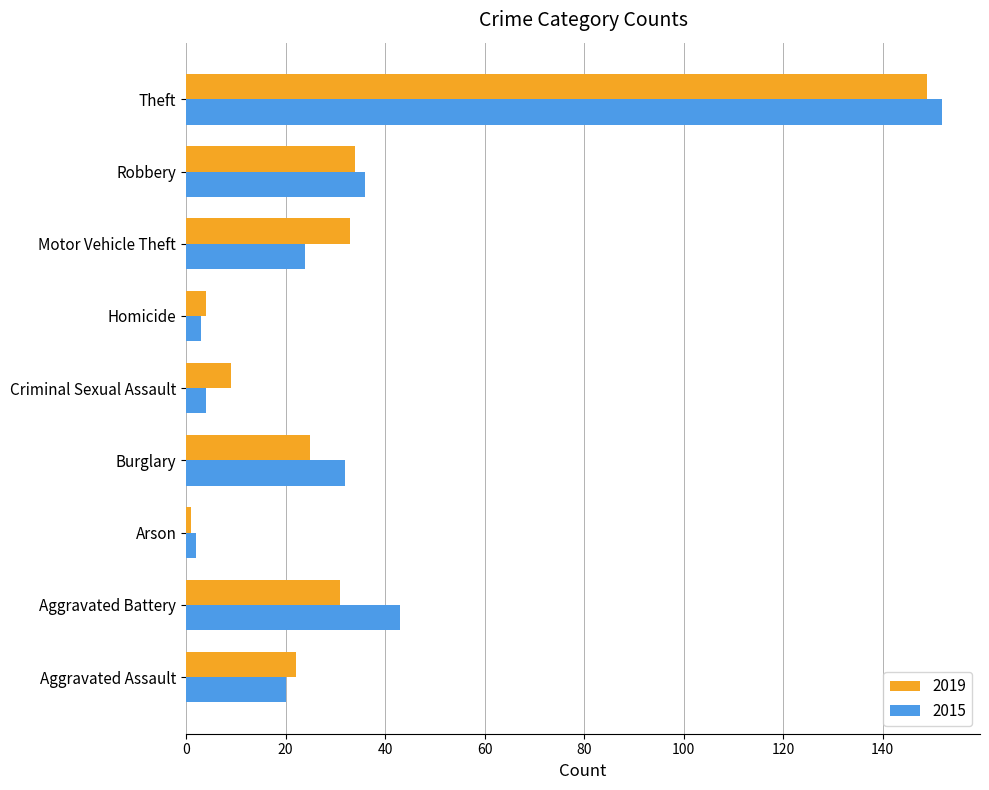

What is the maximum value shown in the chart?

152